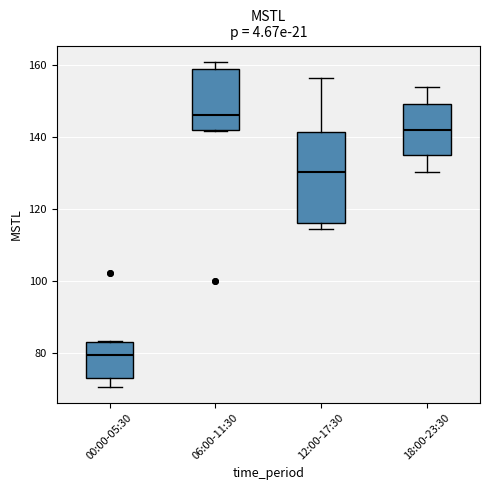

Reading left to right, transcribe this box plot: for each box, give where its median line is, the range the box spans, and where its two whiskers end, as read against the y-axis. The values are not printed on the chart, so give them approximately, as read against the axis.

00:00-05:30: median 80, box 72 to 84, whiskers 70 to 84
06:00-11:30: median 146, box 142 to 160, whiskers 142 to 162
12:00-17:30: median 130, box 116 to 142, whiskers 114 to 156
18:00-23:30: median 142, box 136 to 150, whiskers 130 to 154